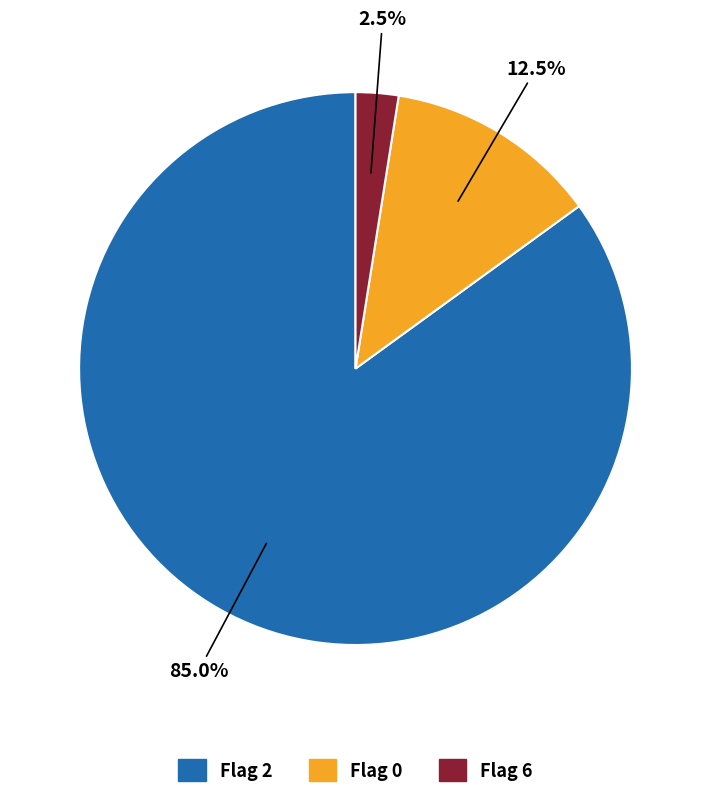

What percentage do Flag 2 and Flag 6 together represent?

87.5%